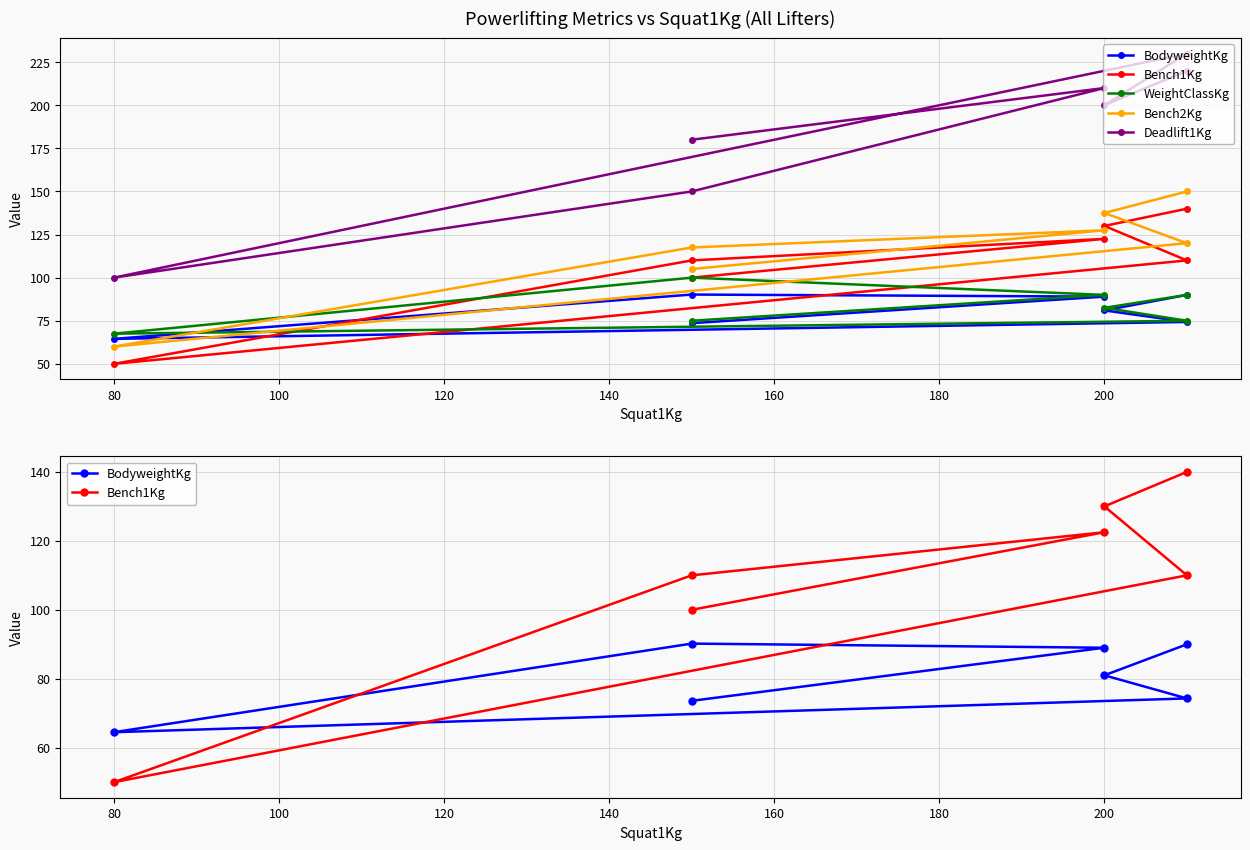

What value does the Deadlift1Kg series have at 80?

100.0